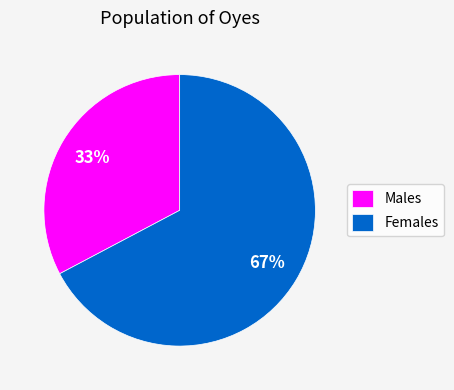

True or false: Males accounts for 20% of the total.

False